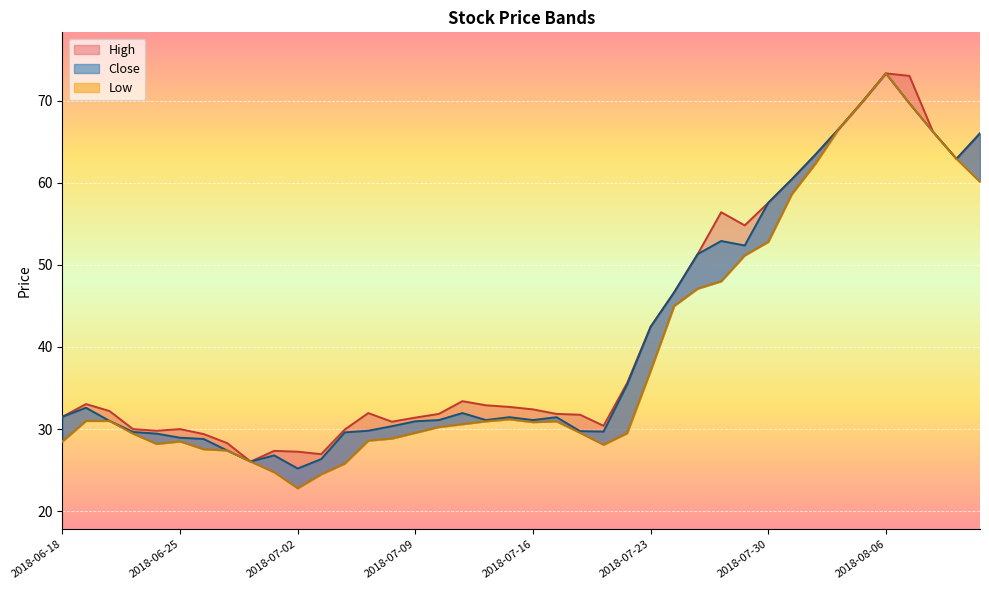

List the series in order of their overall mean, lowest first.

Low, Close, High